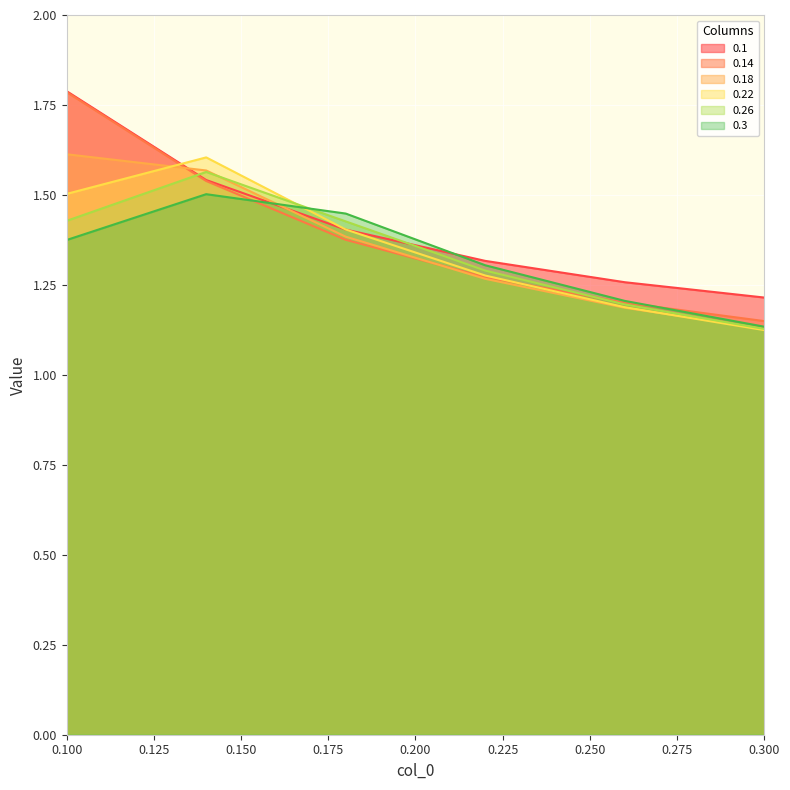

What is the value of the 0.26 point at the 6th from the left?

1.1